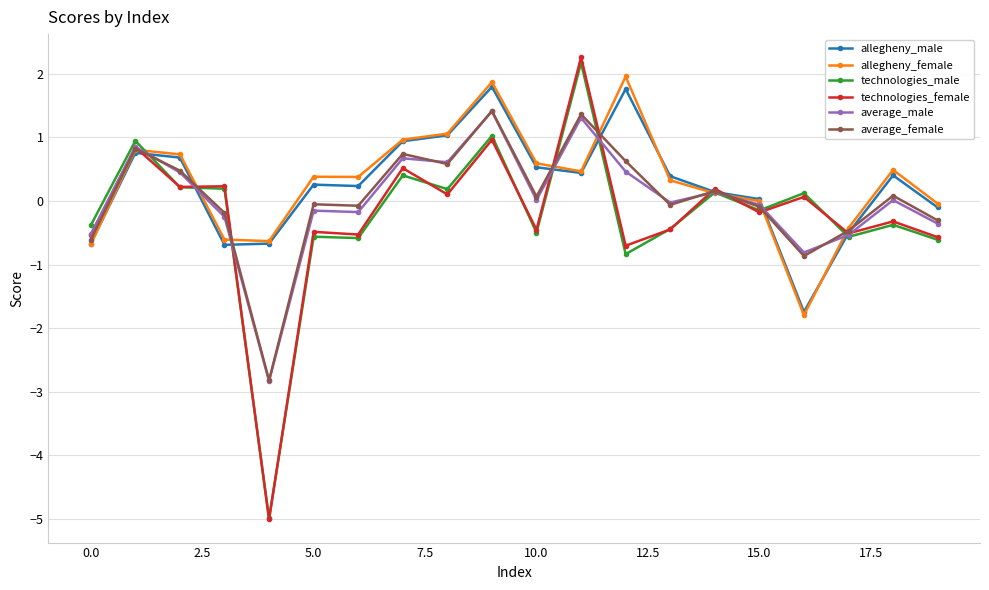

Which series has the largest range (max minus min)?

technologies_female